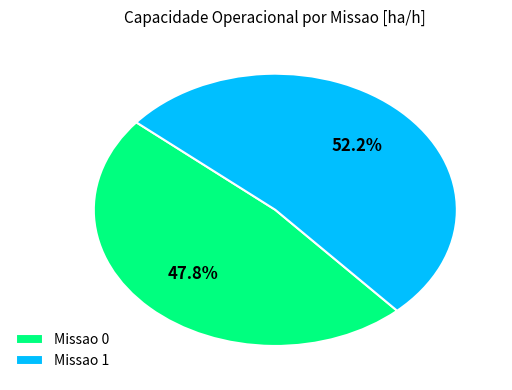

Is the sum of Missao 0 and Missao 1 greater than half?

Yes